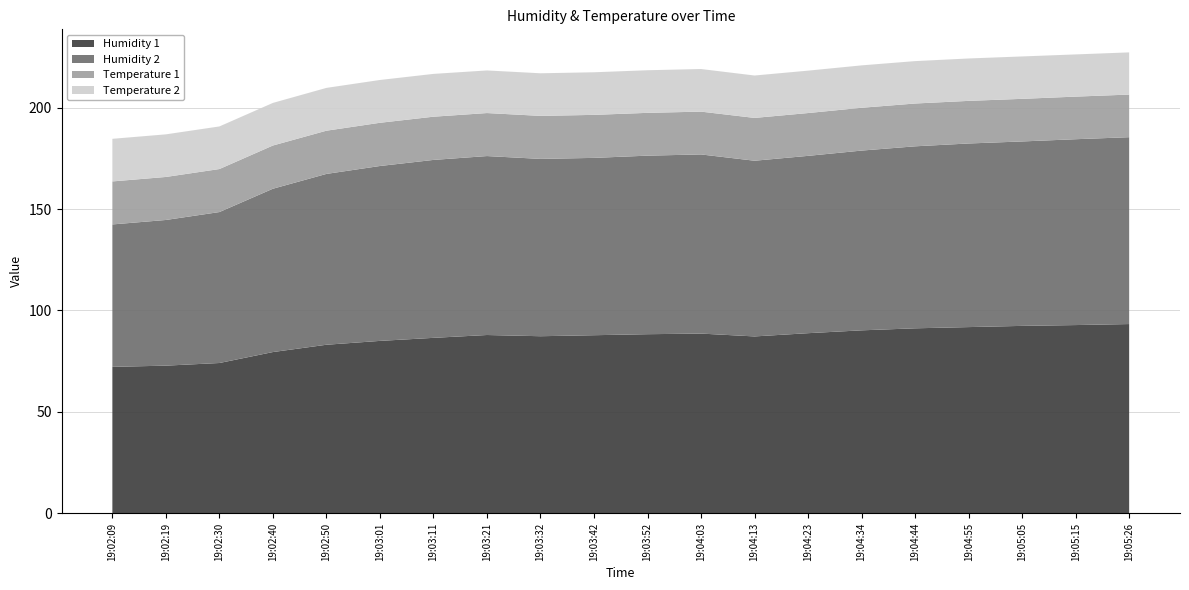

Reading left to right, list all the values displayed in this chart.

Humidity 1: 72.2	72.8	74.1	79.5	83.1	85.0	86.5	87.9	87.3	87.8	88.3	88.6	87.2	88.8	90.2	91.2	91.8	92.4	92.8	93.3
Humidity 2: 70.2	71.8	74.4	80.5	84.2	86.2	87.7	88.2	87.4	87.4	88.0	88.3	86.6	87.4	88.6	89.7	90.5	90.9	91.6	92.1
Temperature 1: 21.2	21.2	21.2	21.3	21.3	21.3	21.3	21.2	21.2	21.2	21.1	21.1	21.1	21.1	21.1	21.1	21.0	21.0	21.0	21.0
Temperature 2: 21.0	21.0	21.0	21.0	21.1	21.1	21.1	21.0	21.0	21.0	21.0	21.0	20.9	20.9	20.9	20.9	20.9	20.9	20.8	20.8